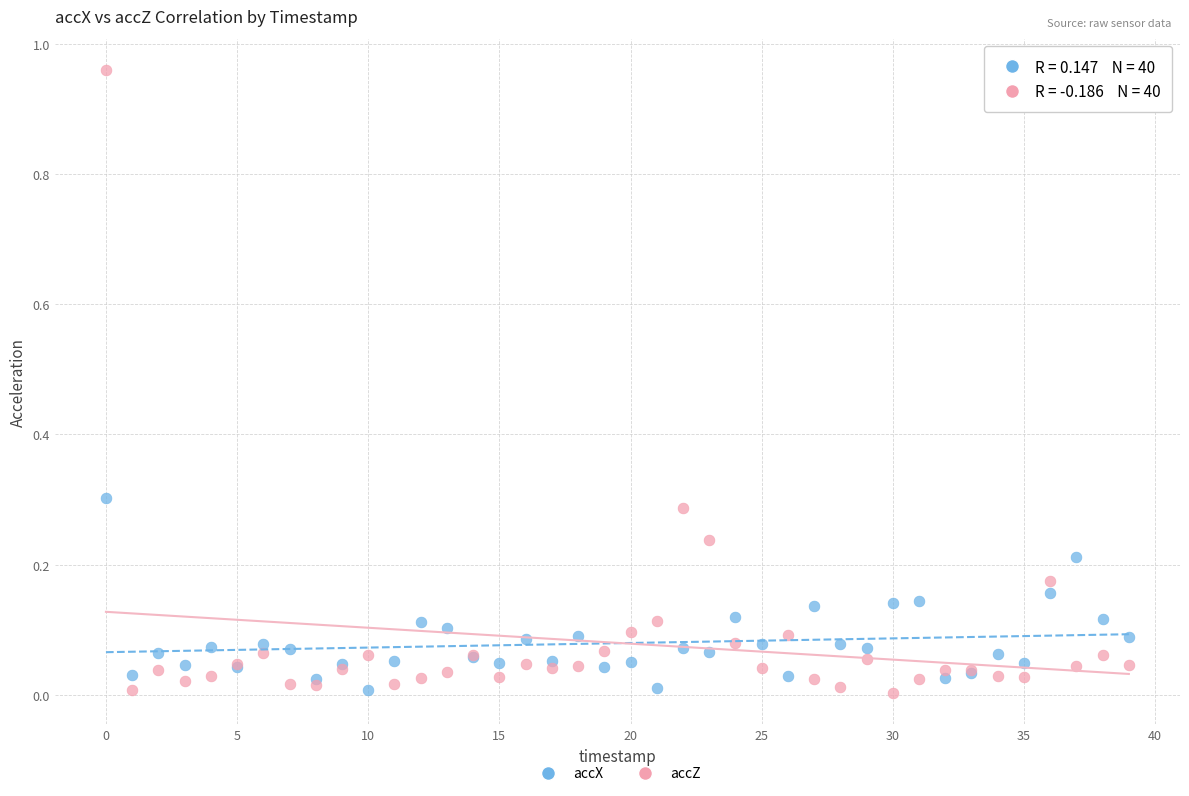

Which series has the largest Y range (max minus min)?

accZ